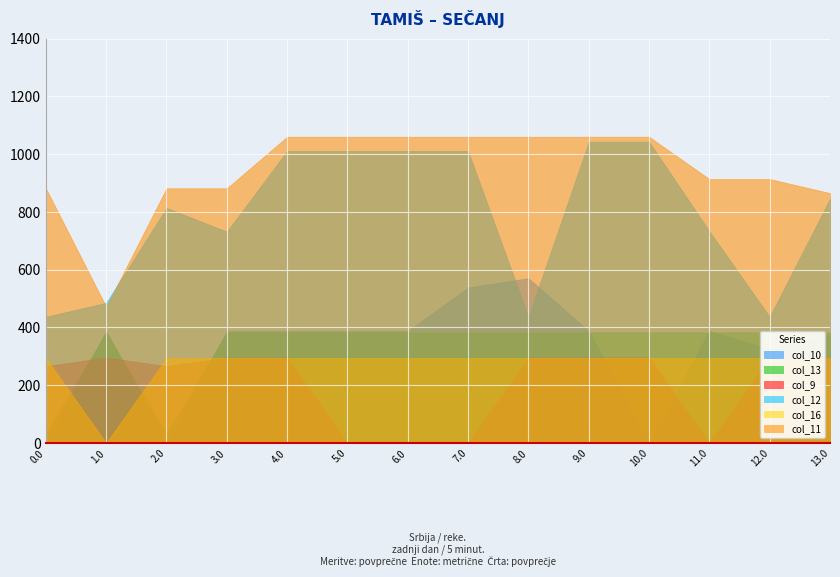

Is the value of col_16 at 4.0 greater than the value of col_11 at 9.0?

No